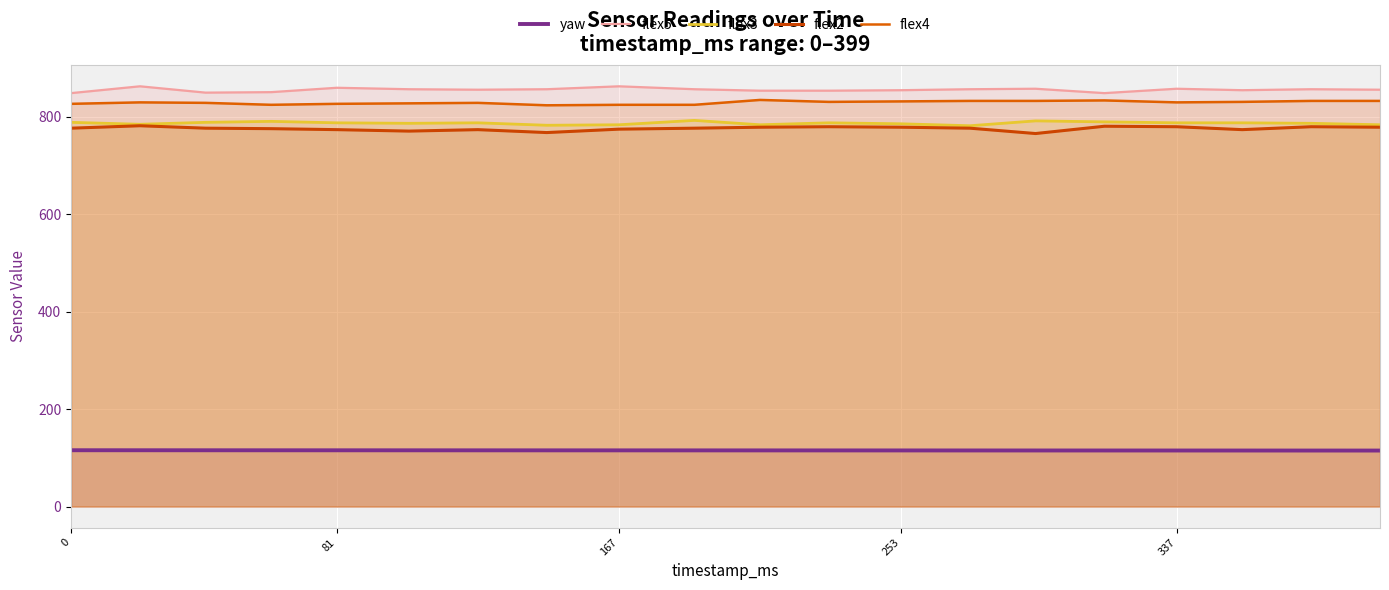

What is the value of the yaw point at the 11th from the left?

115.3